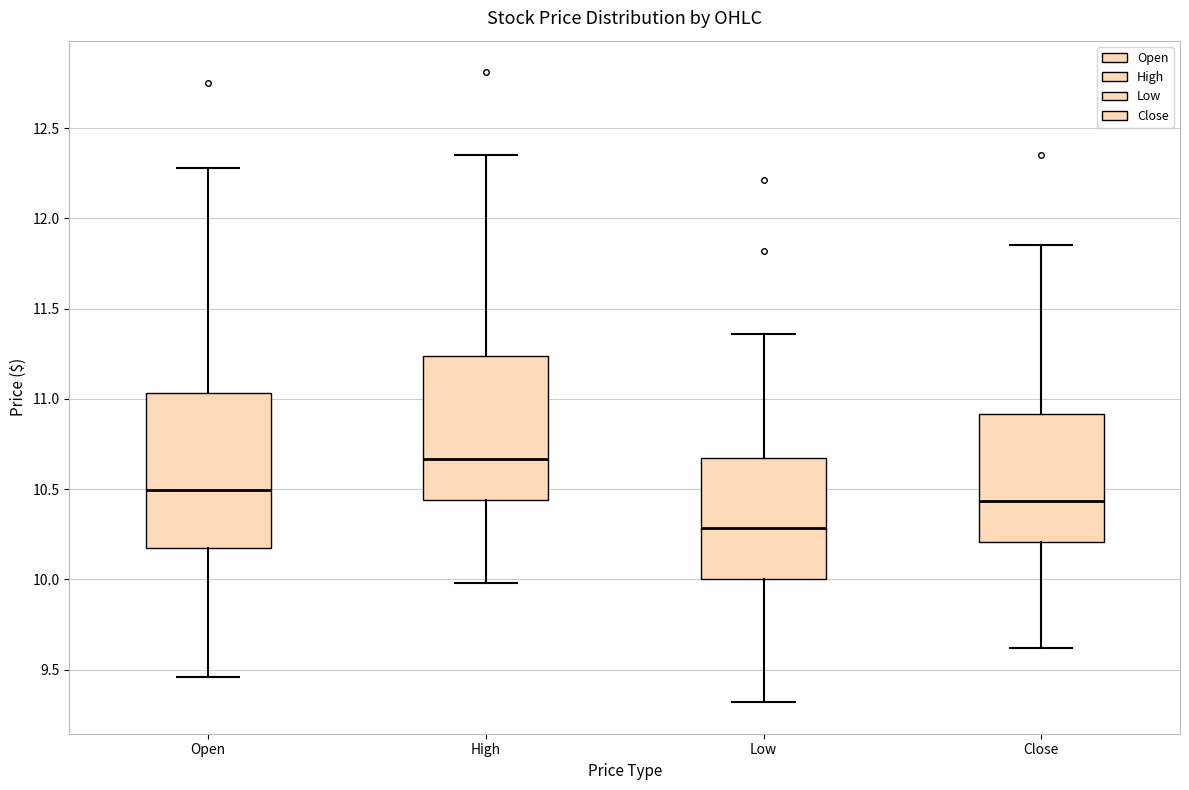

Reading left to right, read every box against the y-axis: the position of its median line, the range the box covers, and the ends of its whiskers. The values are not printed on the chart, so give them approximately, as read against the axis.

Open: median 10.50, box 10.20 to 11.05, whiskers 9.45 to 12.30
High: median 10.65, box 10.45 to 11.25, whiskers 10.00 to 12.35
Low: median 10.30, box 10.00 to 10.65, whiskers 9.30 to 11.35
Close: median 10.45, box 10.20 to 10.90, whiskers 9.60 to 11.85